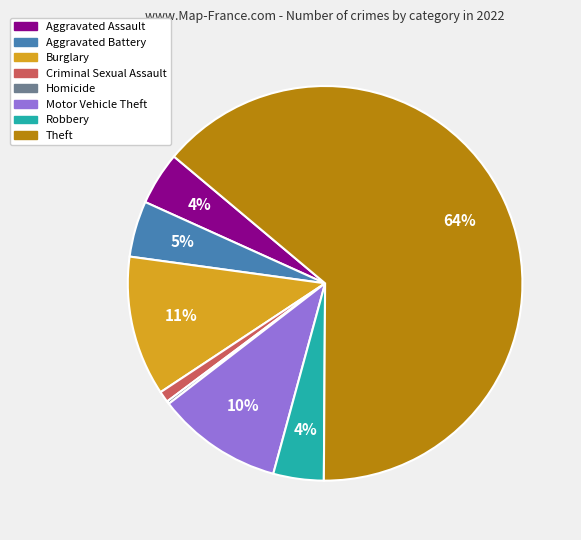

Is there any slice that represents more than half of the pie?

Yes